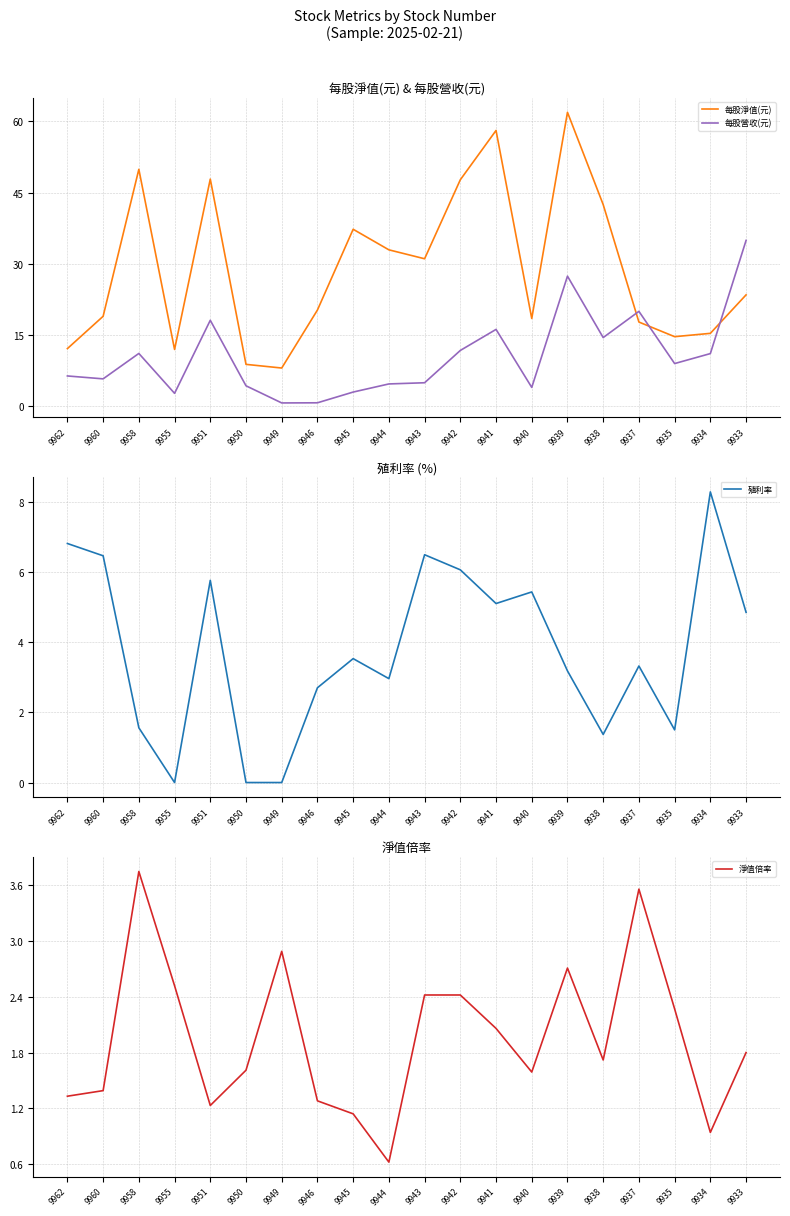

What is the average value of the 每股營收(元) series?

10.6